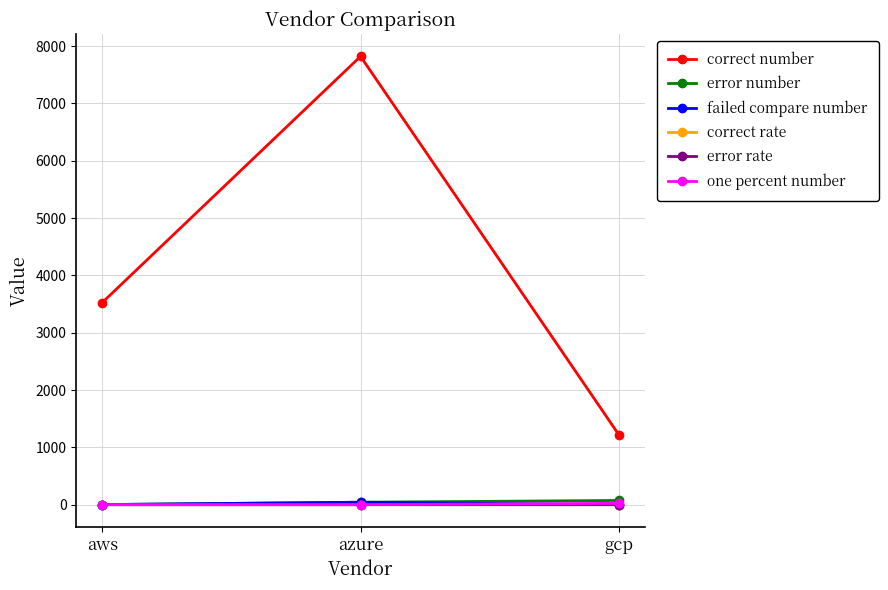

What is the sum of all correct number values?

12563.0